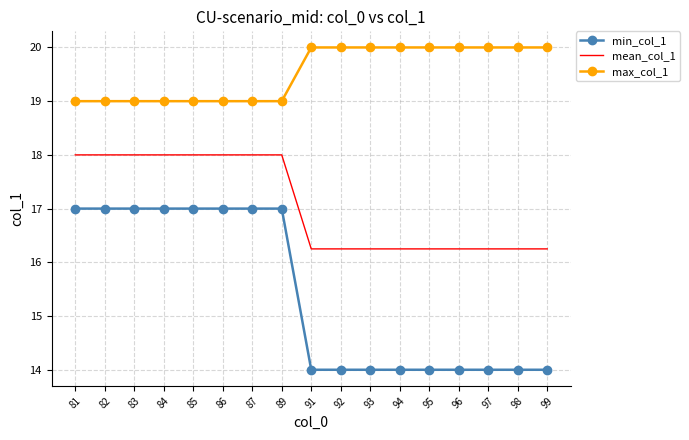

Rank the series at 87 from lowest to highest value.

min_col_1, mean_col_1, max_col_1